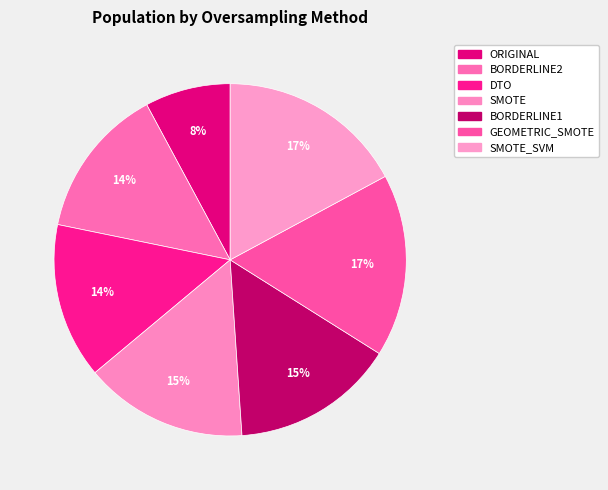

What is the largest slice in the pie chart?

SMOTE_SVM